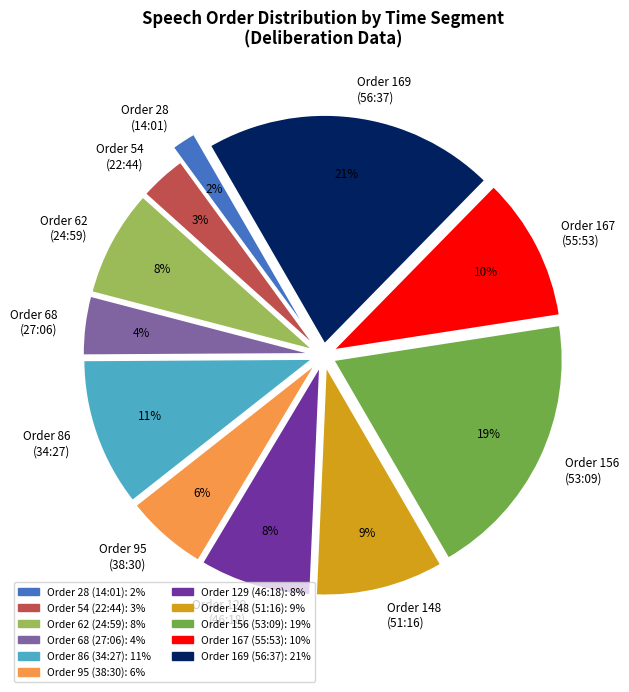

Do Order 68 (27:06) and Order 129 (46:18) together represent more than half of the pie?

No